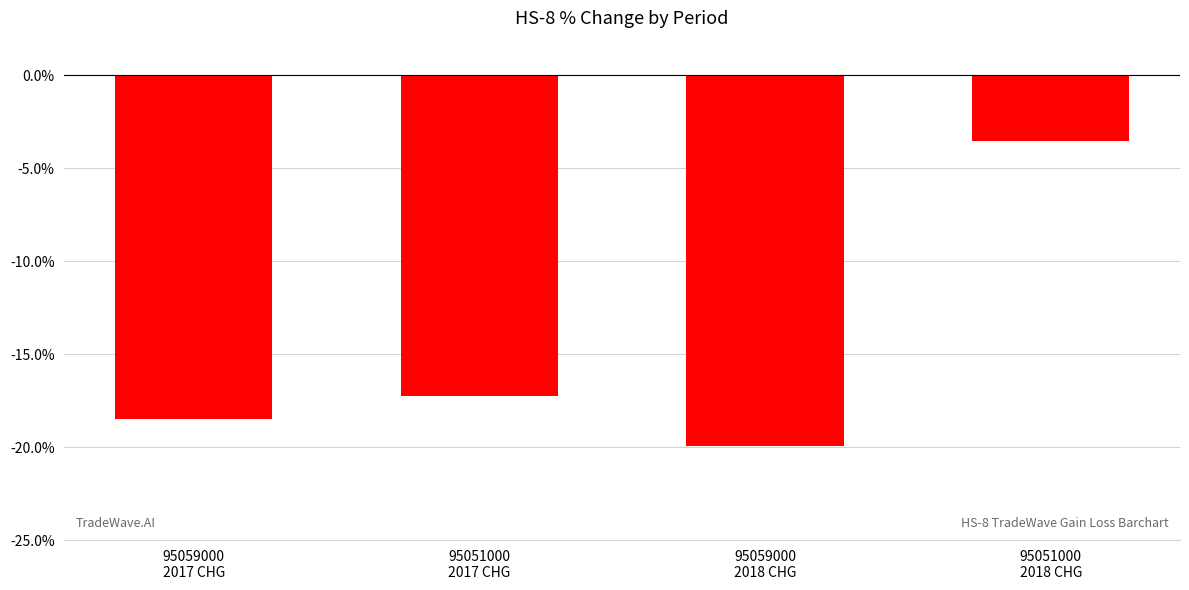

What is the difference between the maximum and second lowest values?

14.9